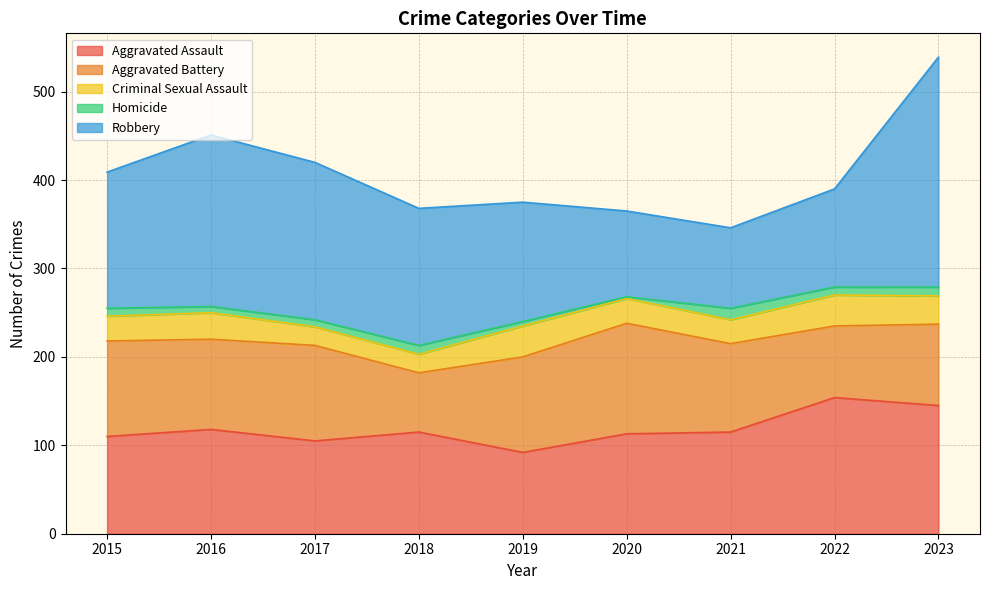

At which label does Criminal Sexual Assault reach its minimum?

2017